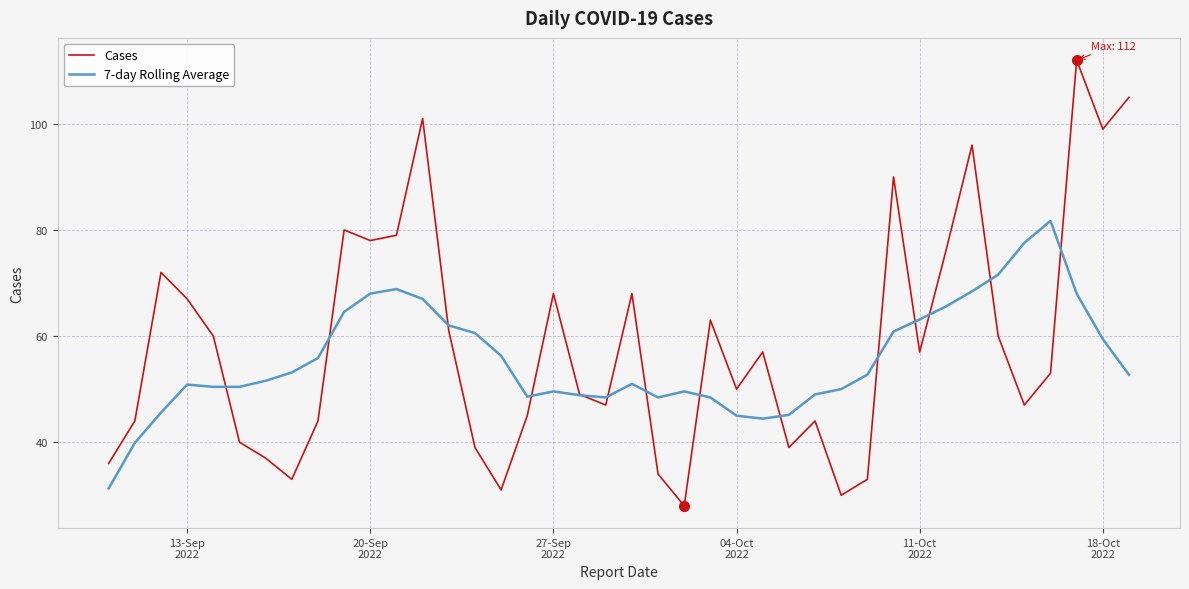

Which series has the widest spread of values?

Cases